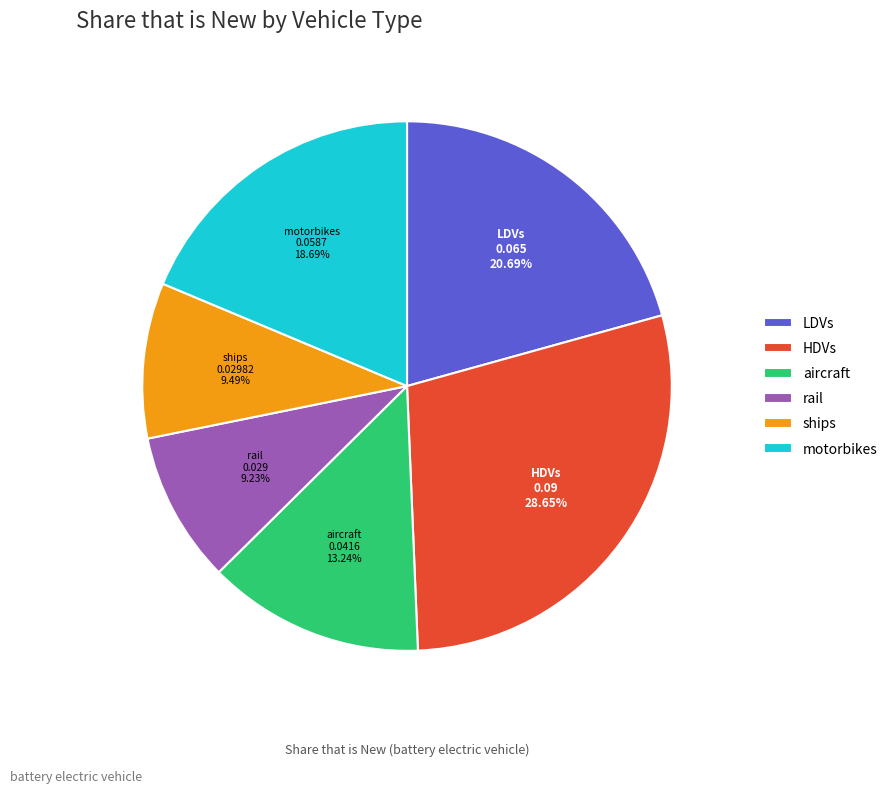

To the nearest percent, what is the average slice percentage?

17%